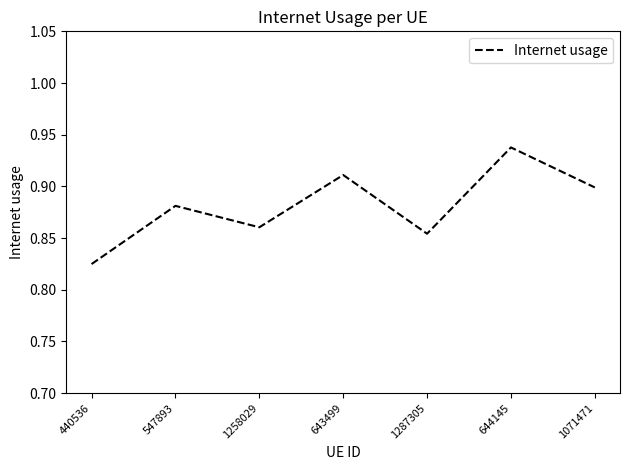

The value at 1071471 is 0.9. True or false?

True